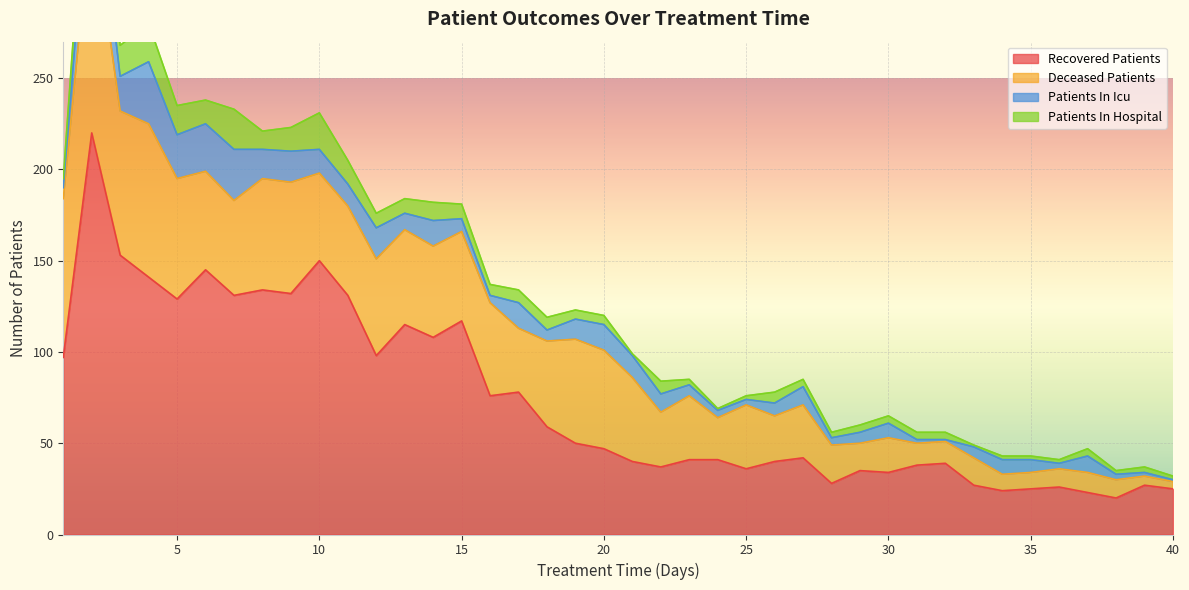

What is the greatest value displayed?

220